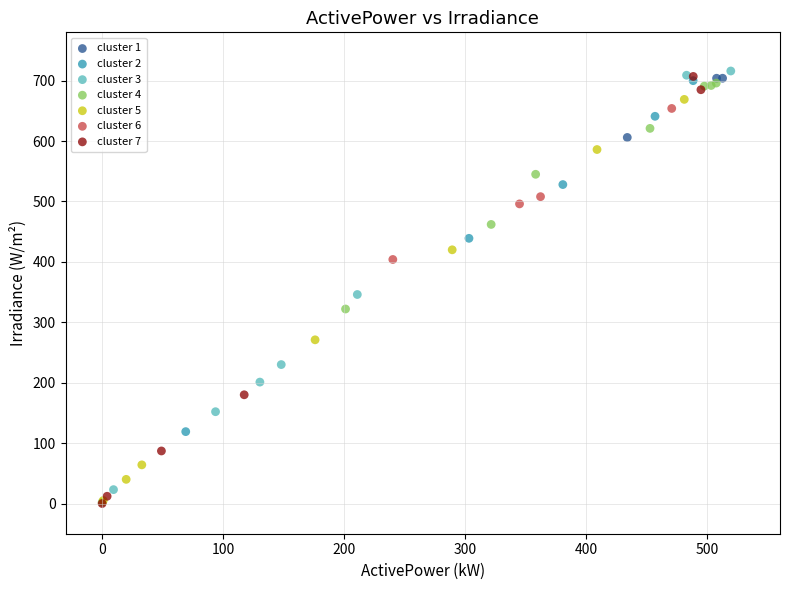

Which series reaches the maximum Y coordinate?

cluster 3